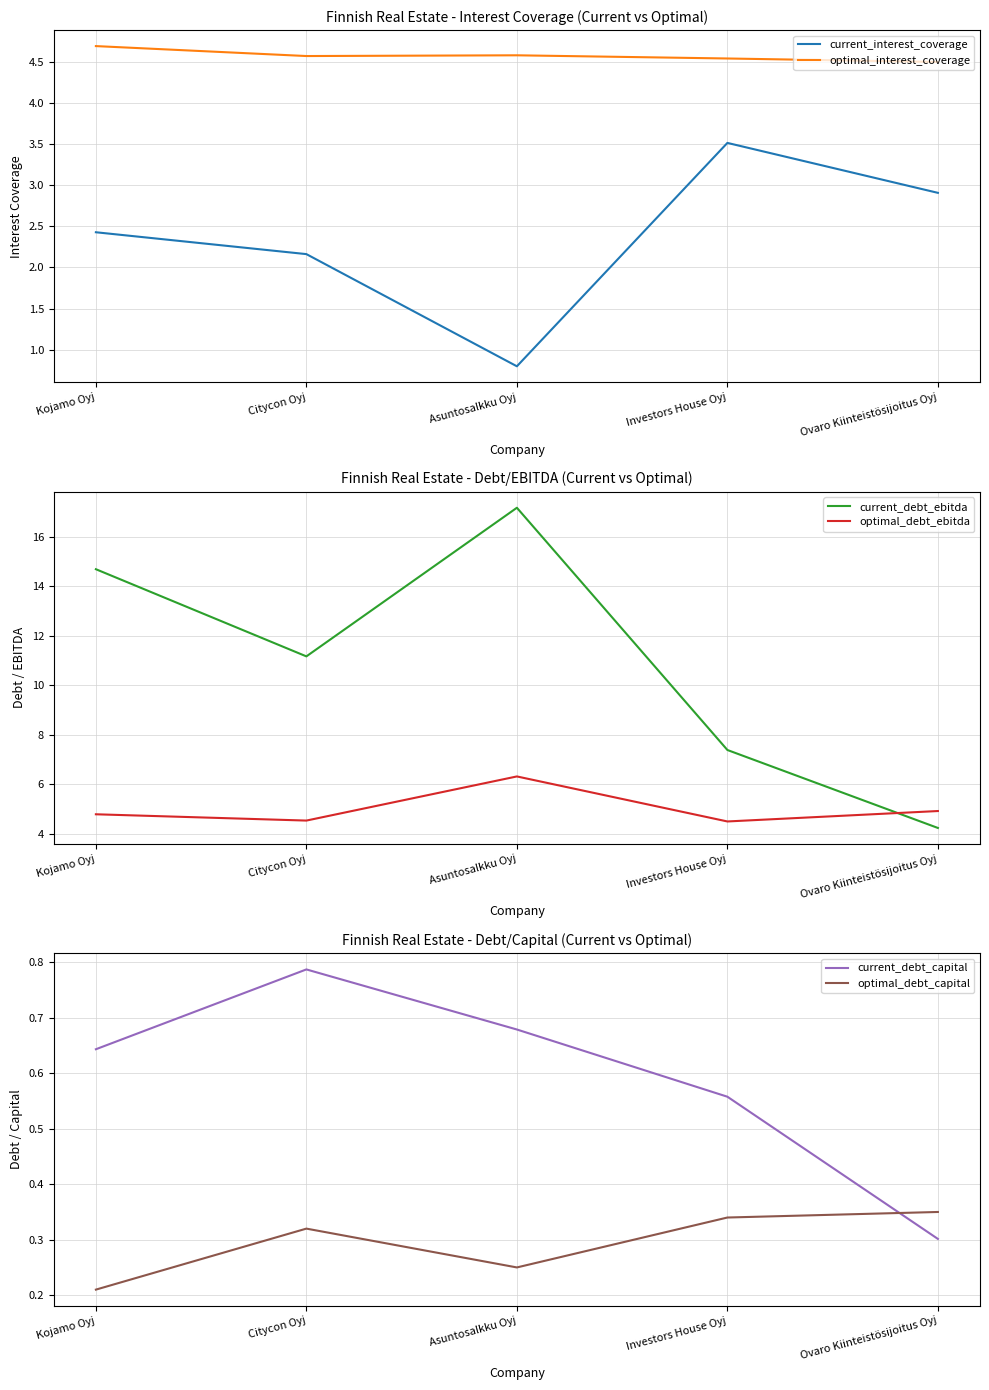

Which series has the largest total across all categories?

current_debt_ebitda